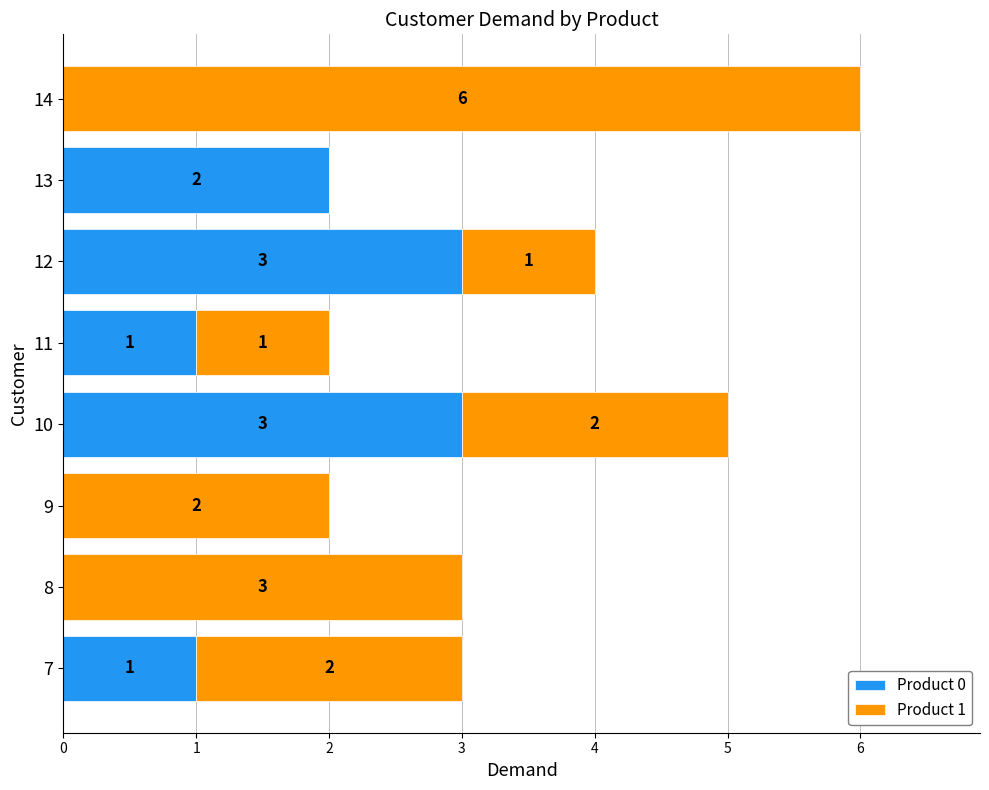

What is the sum of the Product 0 values at 12 and 13?

5